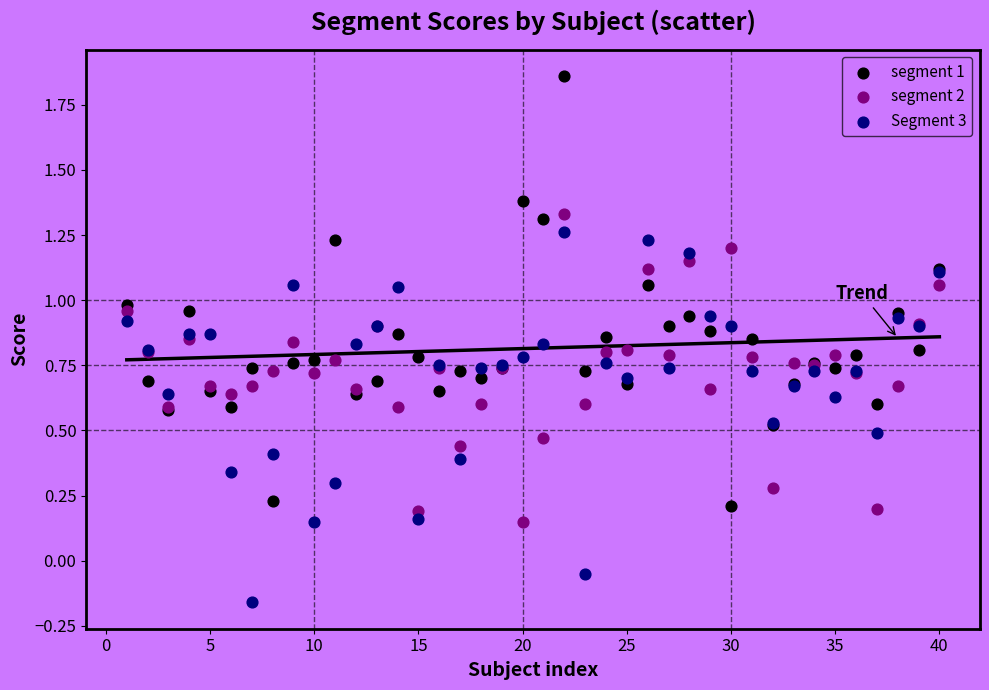

What are all the series names shown in the legend?

segment 1, segment 2, Segment 3